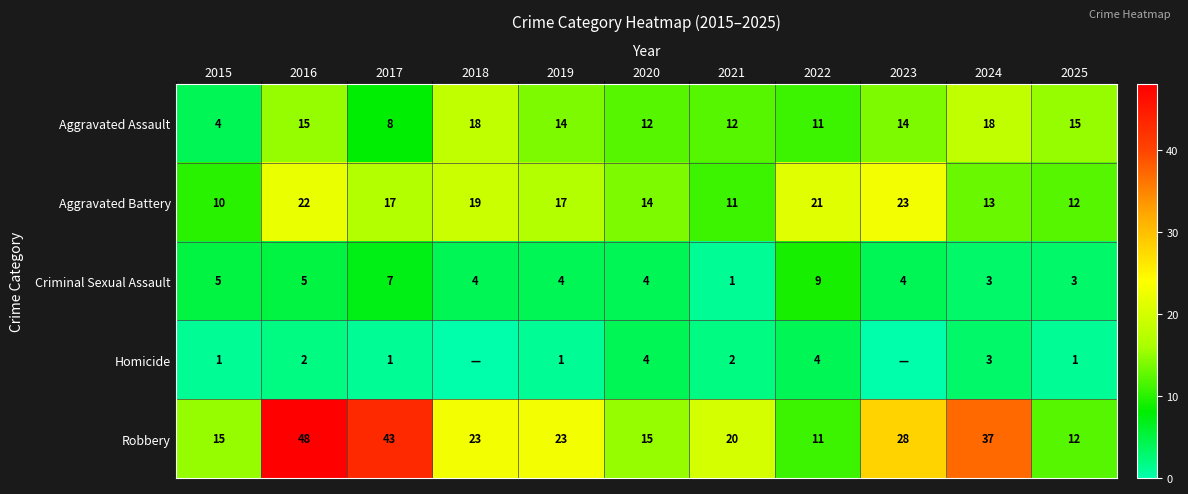

What is the spread (max minus min) of values at 2025?

14